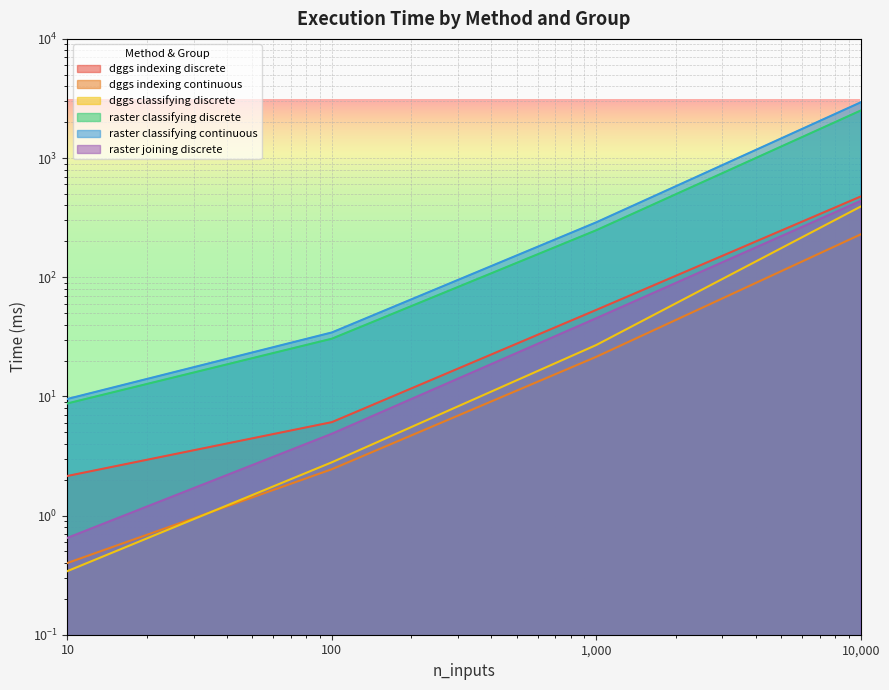

True or false: dggs classifying discrete and dggs indexing discrete intersect in this chart.

False